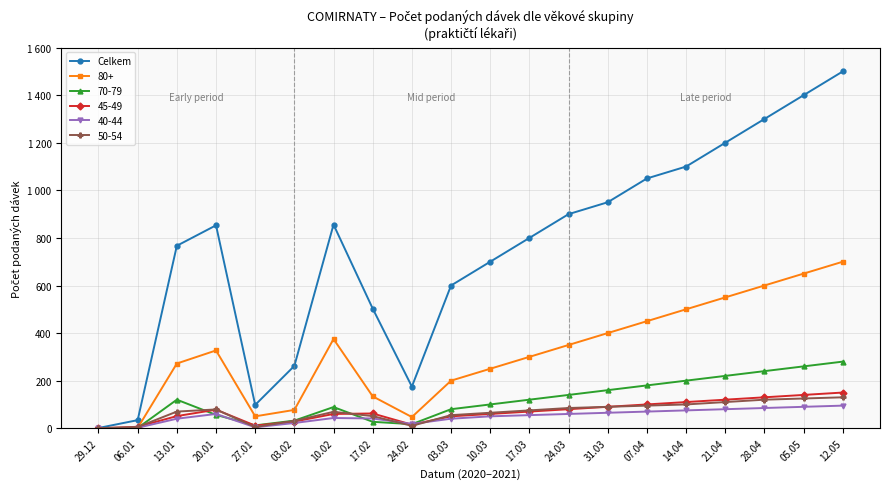

What position from the left is 06.01?

2